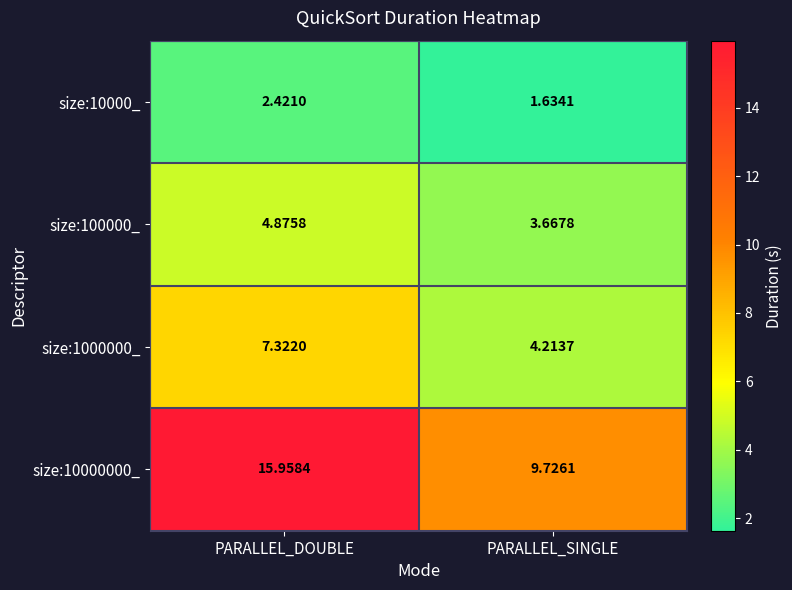

Rank the categories by size:10000_ value from highest to lowest.

PARALLEL_DOUBLE, PARALLEL_SINGLE